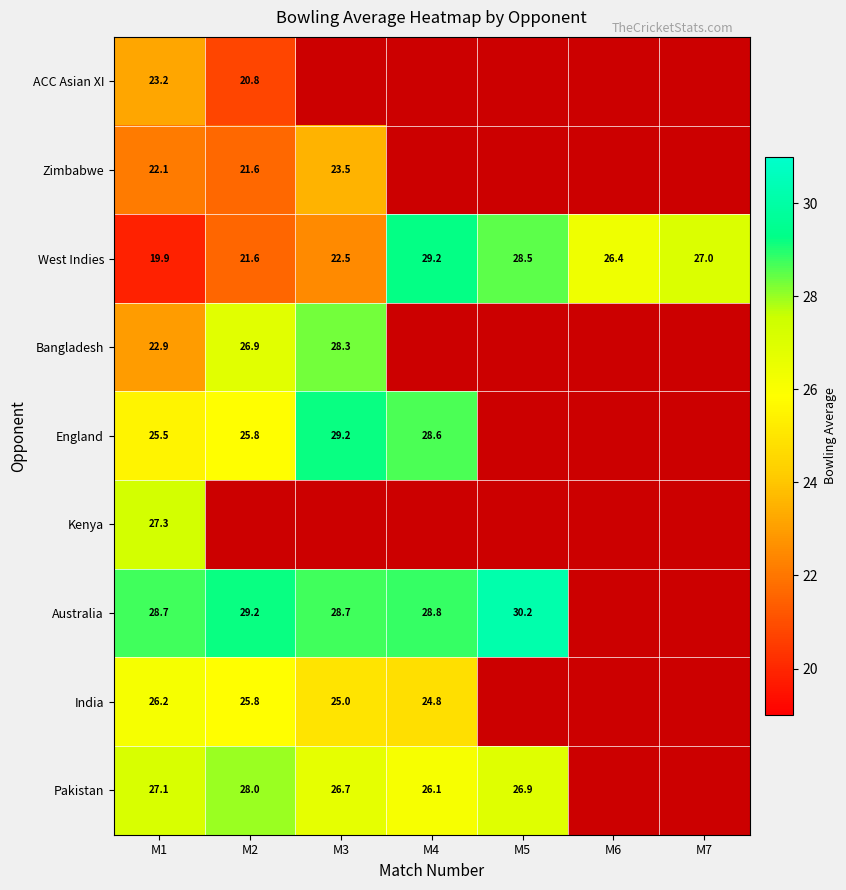

How many data points does each series have?

7